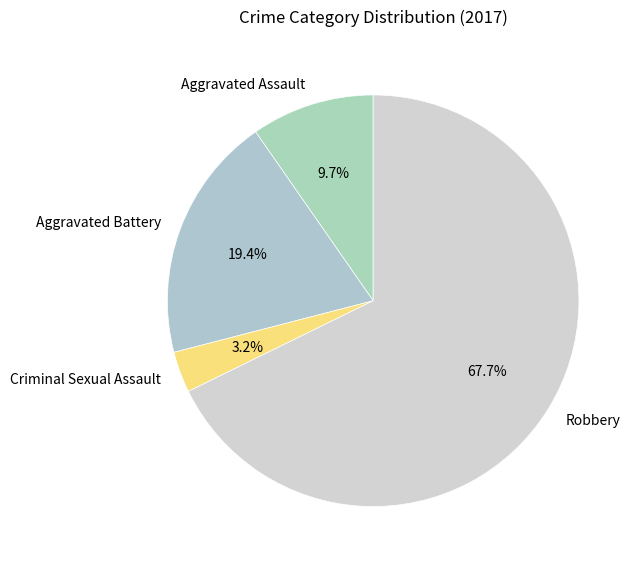

The Aggravated Battery slice represents 19% of the pie. True or false?

True